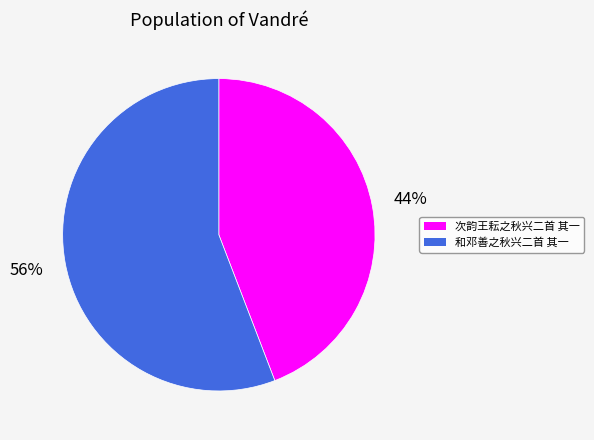

Combined, do 和邓善之秋兴二首 其一 and 次韵王耘之秋兴二首 其一 account for over 50%?

Yes